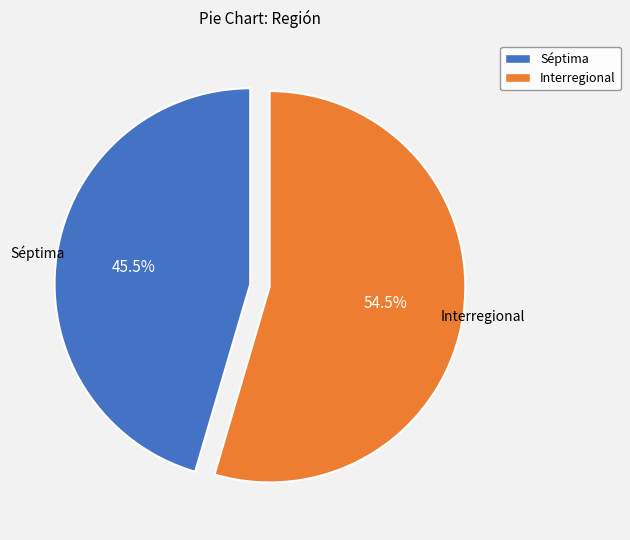

Is there a majority slice in this chart?

Yes